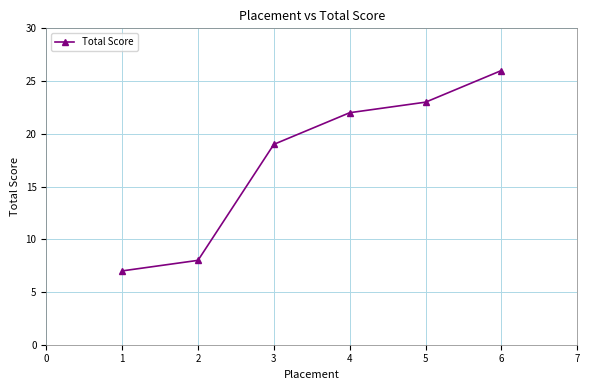

Which has a higher value, 2 or 1?

2